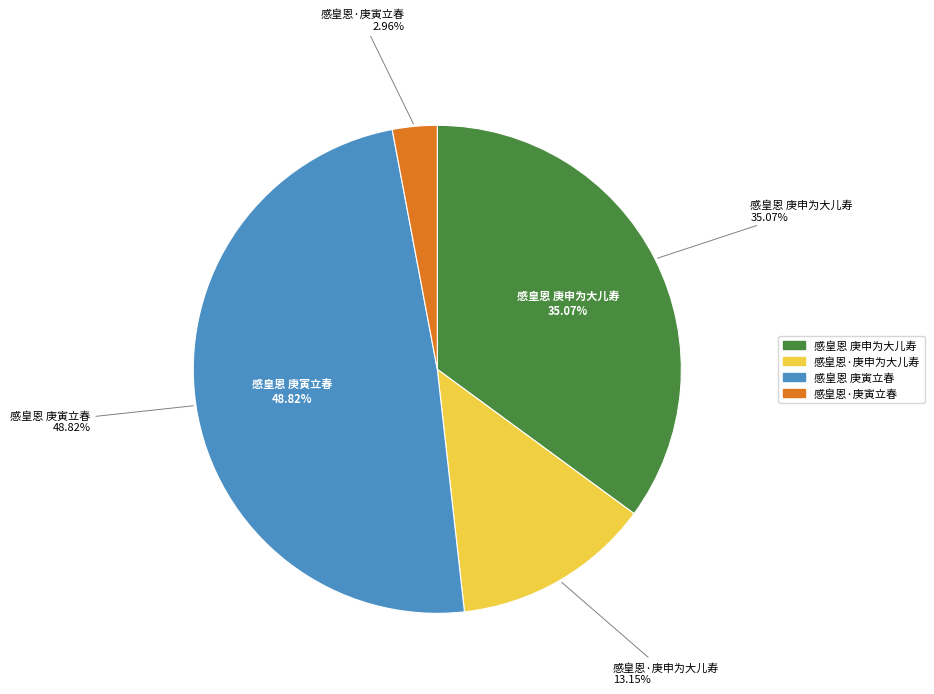

Count the number of slices in the pie.

4